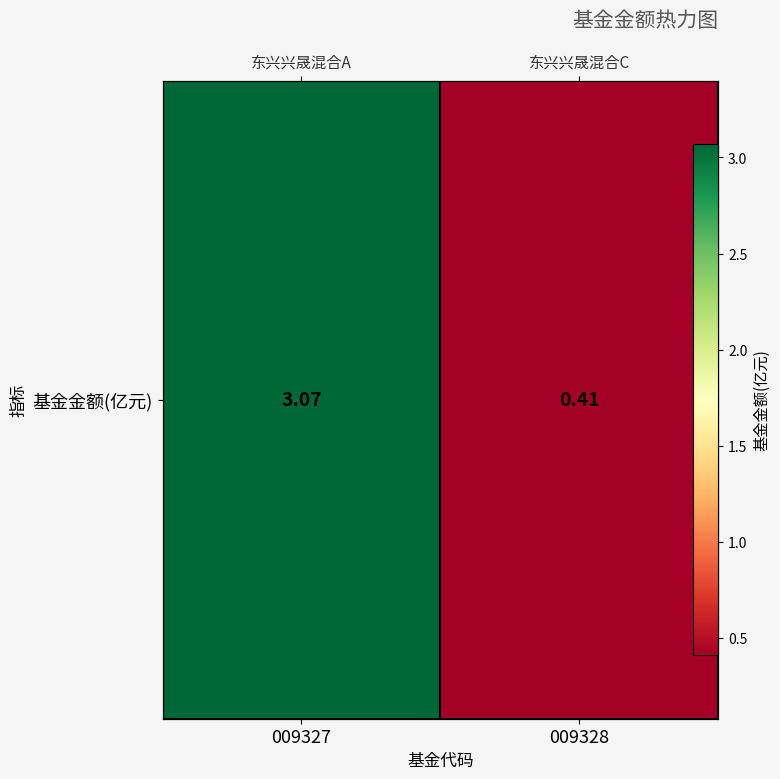

How many categories are shown in the chart?

2